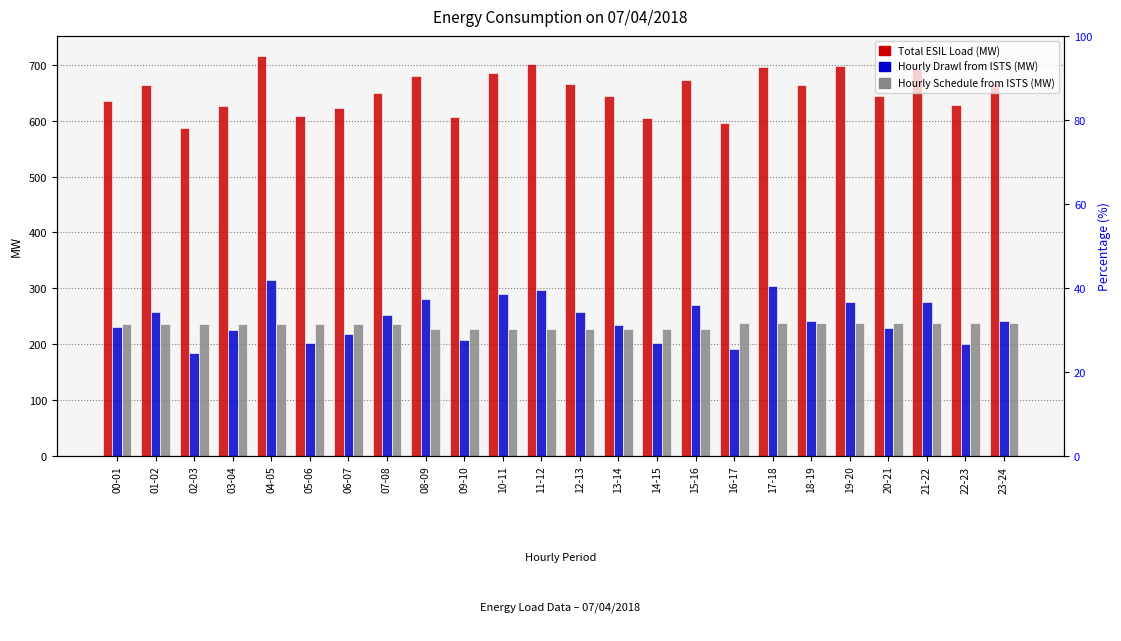

At which category is the sum across all series the highest?

04-05